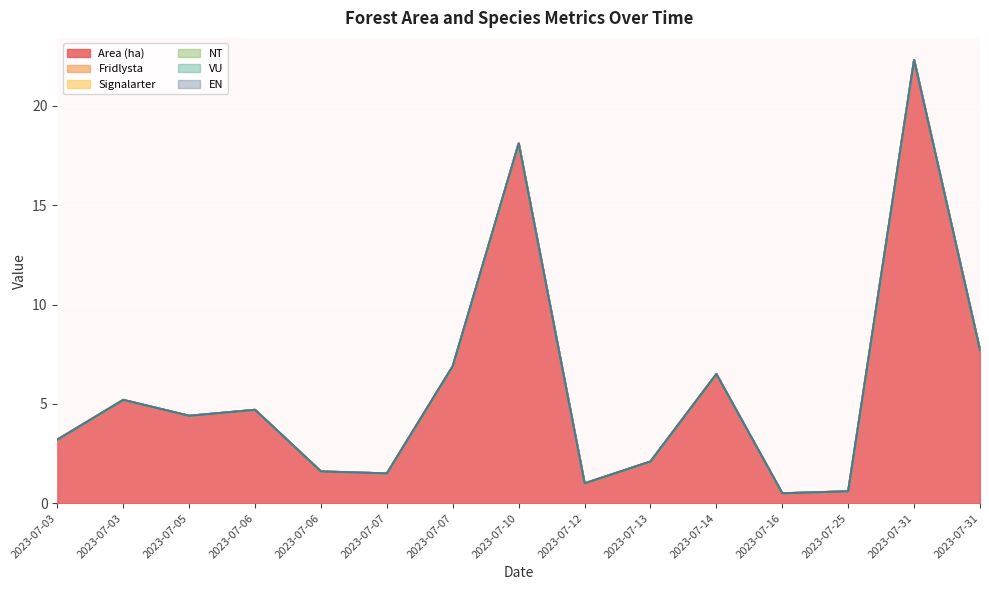

True or false: Area (ha) and EN cross at least once.

False